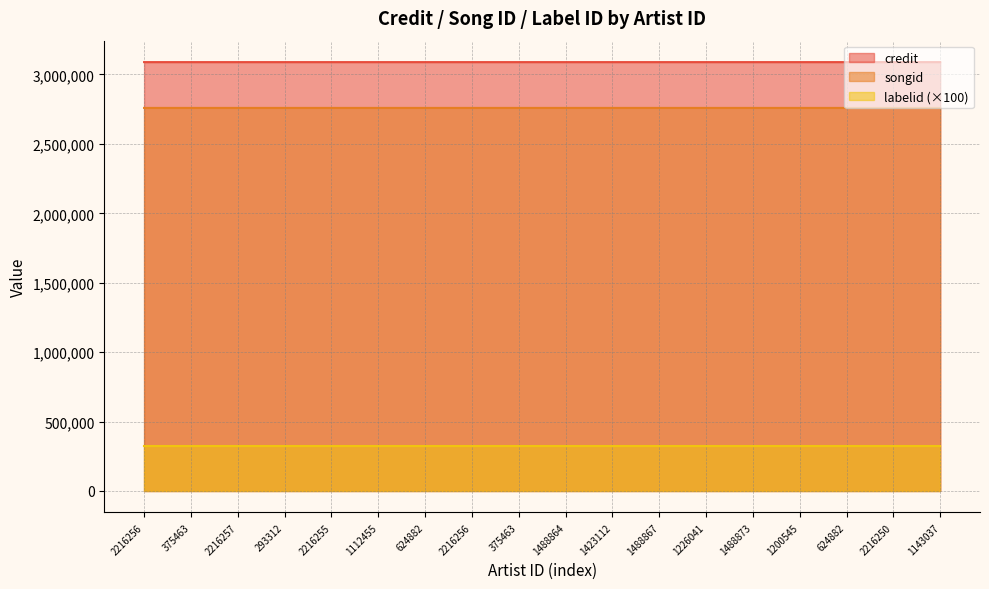

True or false: songid and credit intersect in this chart.

False